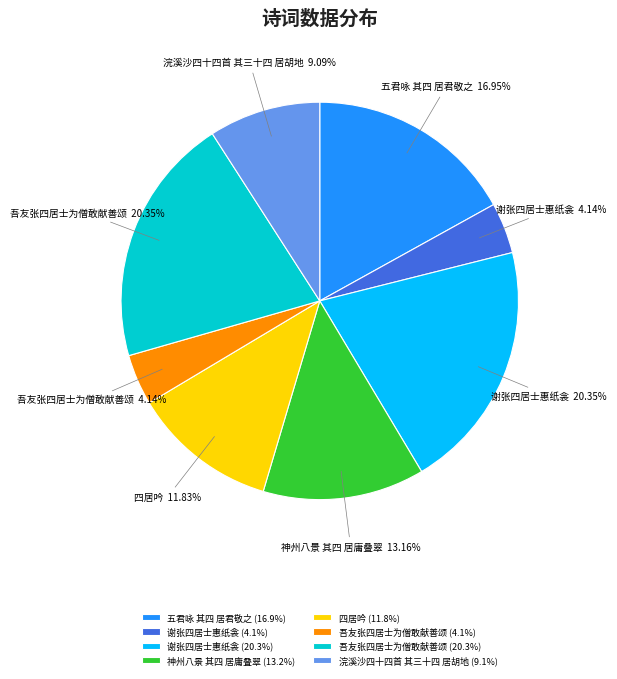

Does any single category account for the majority?

No